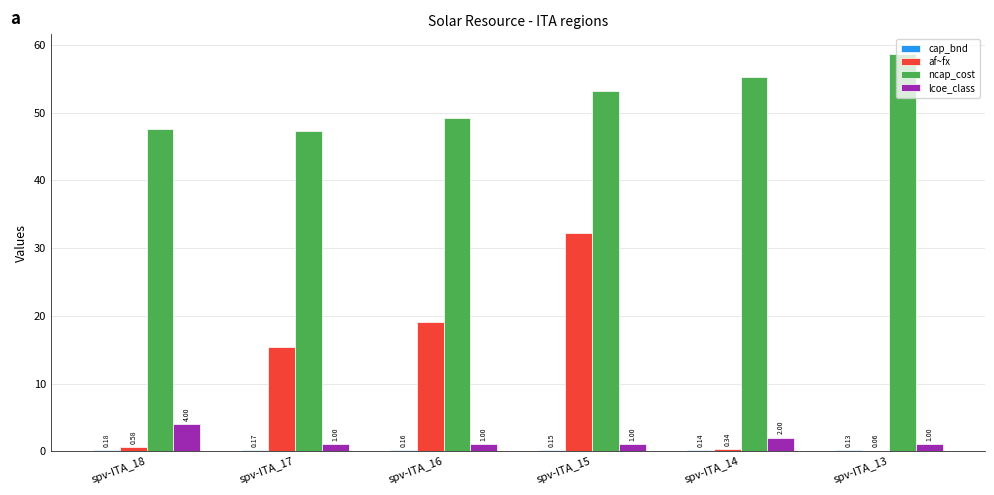

Between spv-ITA_15 and spv-ITA_13, which series saw the biggest shift?

af~fx